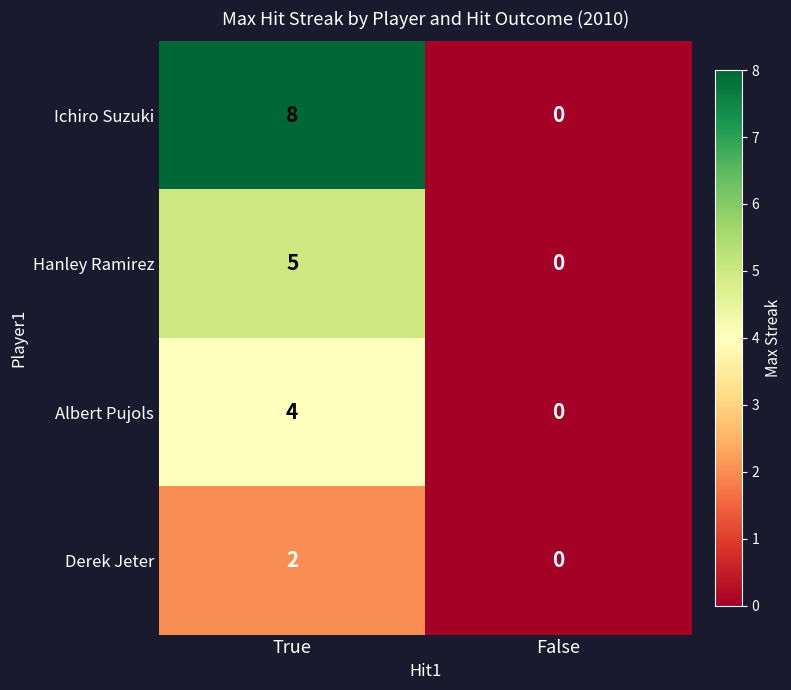

Read the Ichiro Suzuki value at True.

8